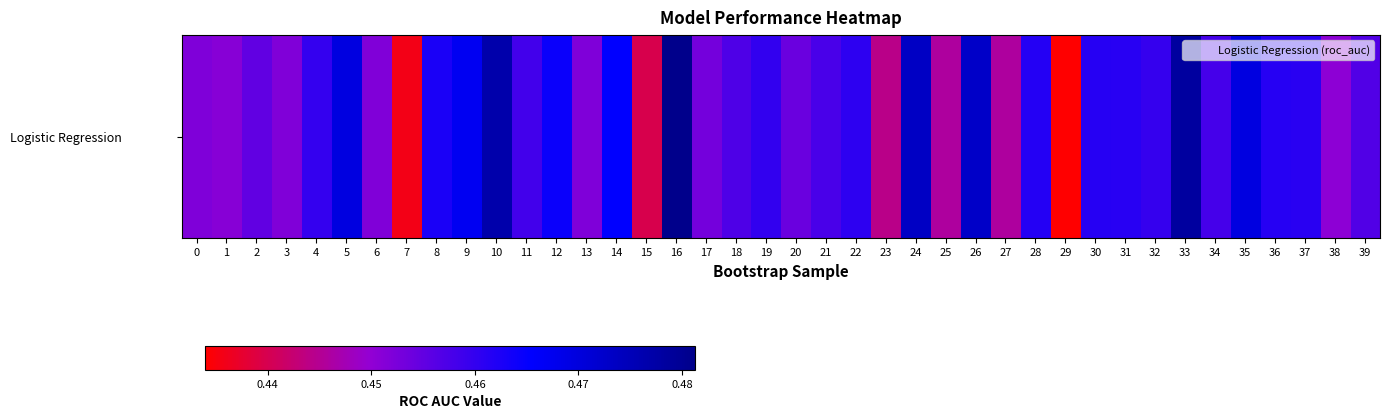

Reading right to left, what are all the values shown in this chart?

0.5	0.5	0.5	0.5	0.5	0.5	0.5	0.5	0.5	0.5	0.4	0.5	0.4	0.5	0.4	0.5	0.4	0.5	0.5	0.5	0.5	0.5	0.5	0.5	0.4	0.5	0.5	0.5	0.5	0.5	0.5	0.5	0.4	0.5	0.5	0.5	0.5	0.5	0.5	0.5